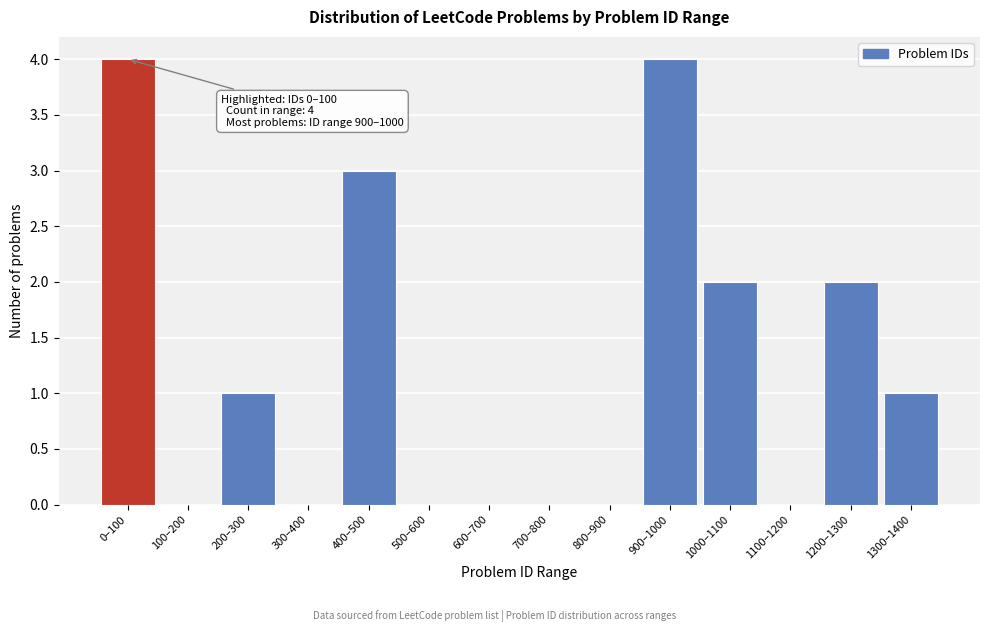

Reading left to right, list all the values displayed in this chart.

0–100=4	100–200=0	200–300=1	300–400=0	400–500=3	500–600=0	600–700=0	700–800=0	800–900=0	900–1000=4	1000–1100=2	1100–1200=0	1200–1300=2	1300–1400=1